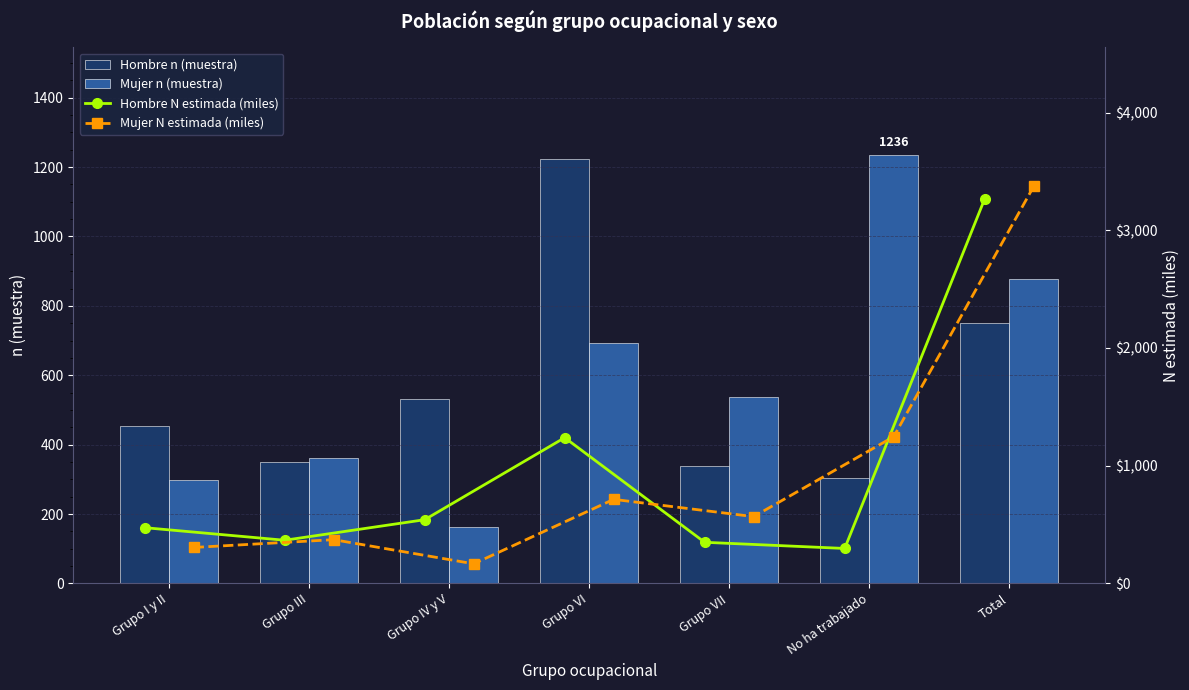

Reading left to right, extract all data points from this chart.

Hombre n (muestra): 455.0	350.0	531.0	1224.0	339.0	305.0	752.0
Mujer n (muestra): 297.0	363.0	163.0	694.0	538.0	1236.0	877.0
Hombre N estimada (miles): 473.8	366.9	541.5	1238.3	349.6	297.2	3267.3
Mujer N estimada (miles): 305.7	371.9	166.8	714.3	567.7	1246.8	3373.1